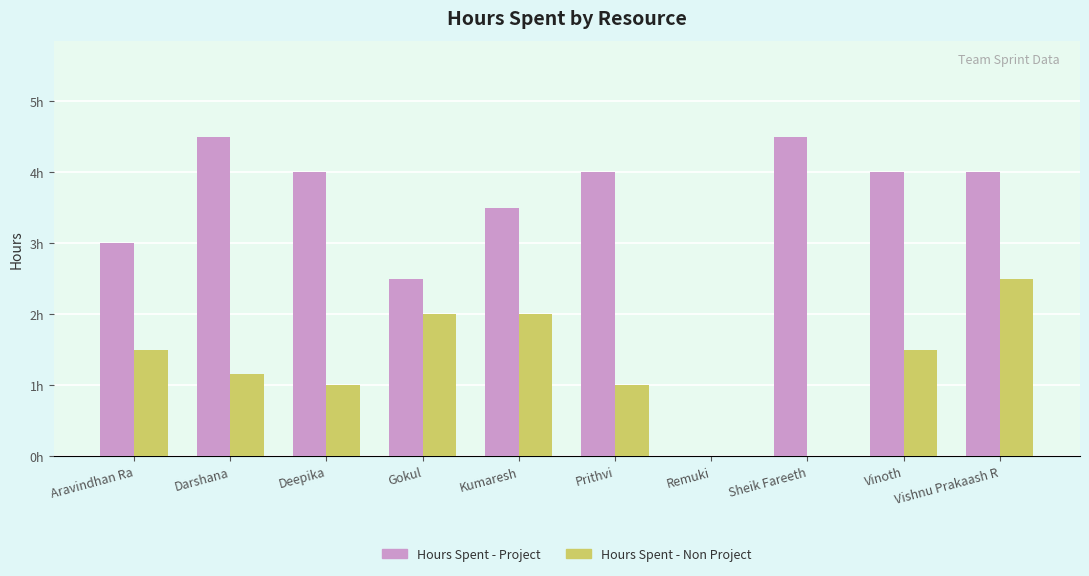

Read the Hours Spent - Project value at Darshana.

4.5